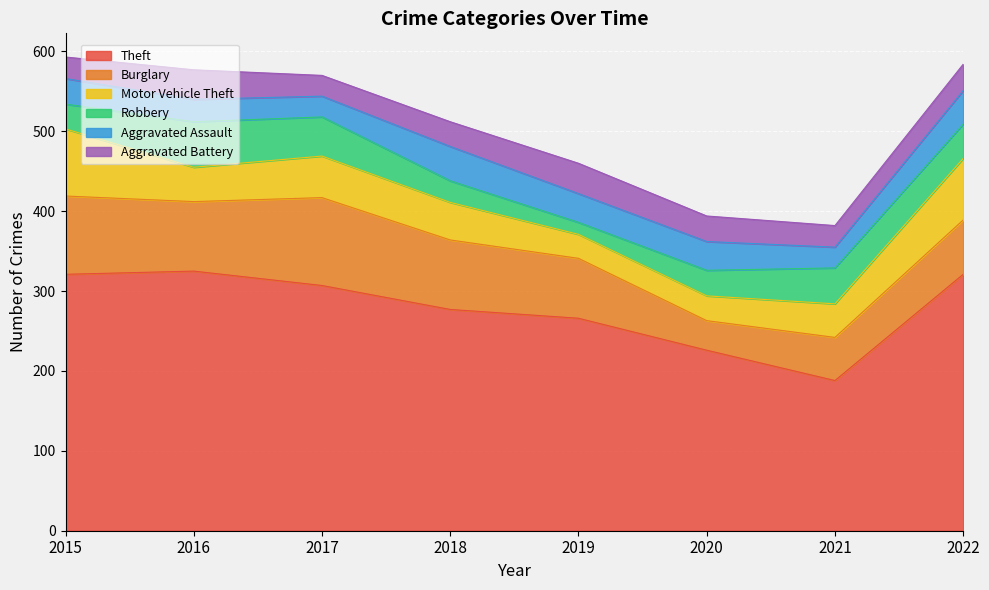

How many lines are shown in the chart?

6